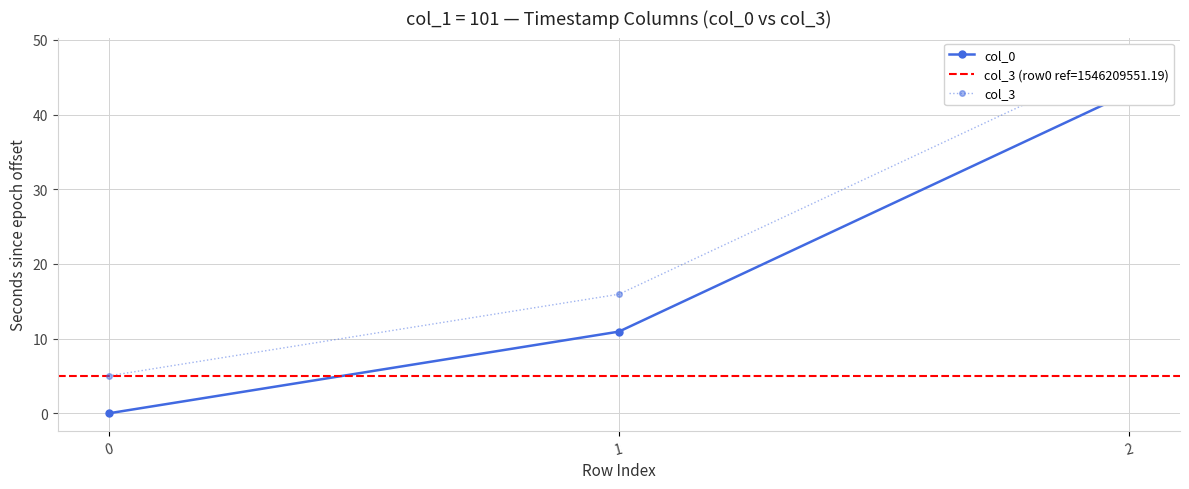

List the series in order of their overall mean, lowest first.

col_0, col_3